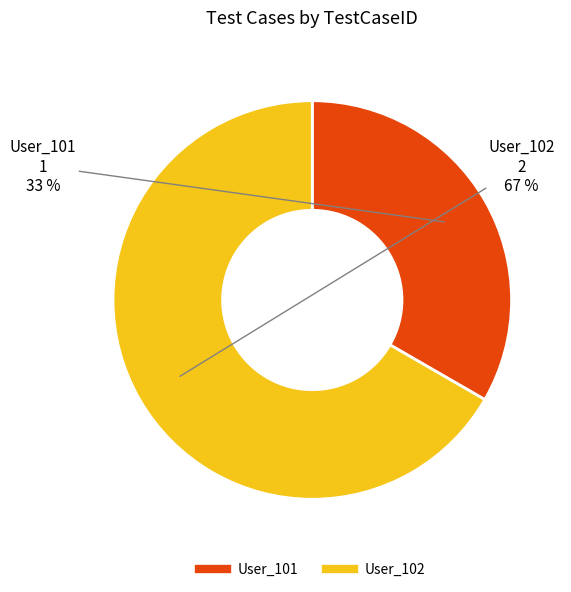

To the nearest percent, what portion does User_101 represent?

33%